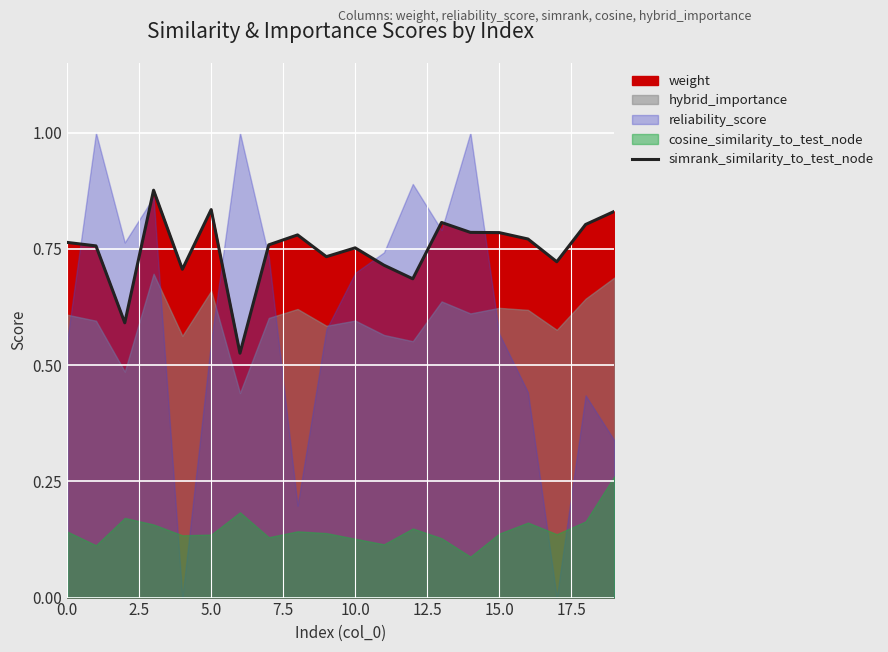

How many data points does each series have?

20